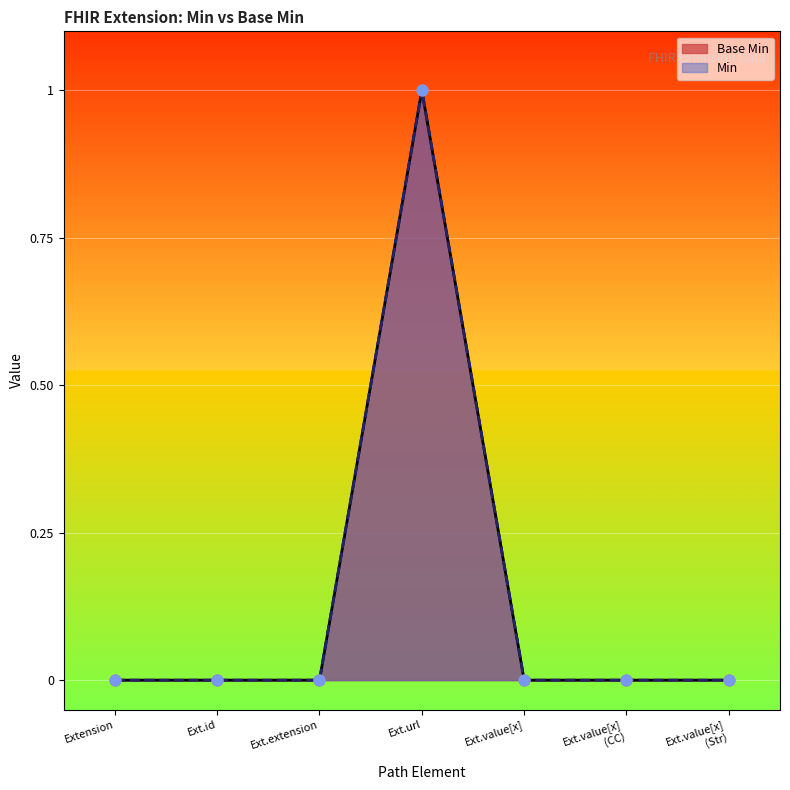

Which series contains the lowest Y value?

Base Min